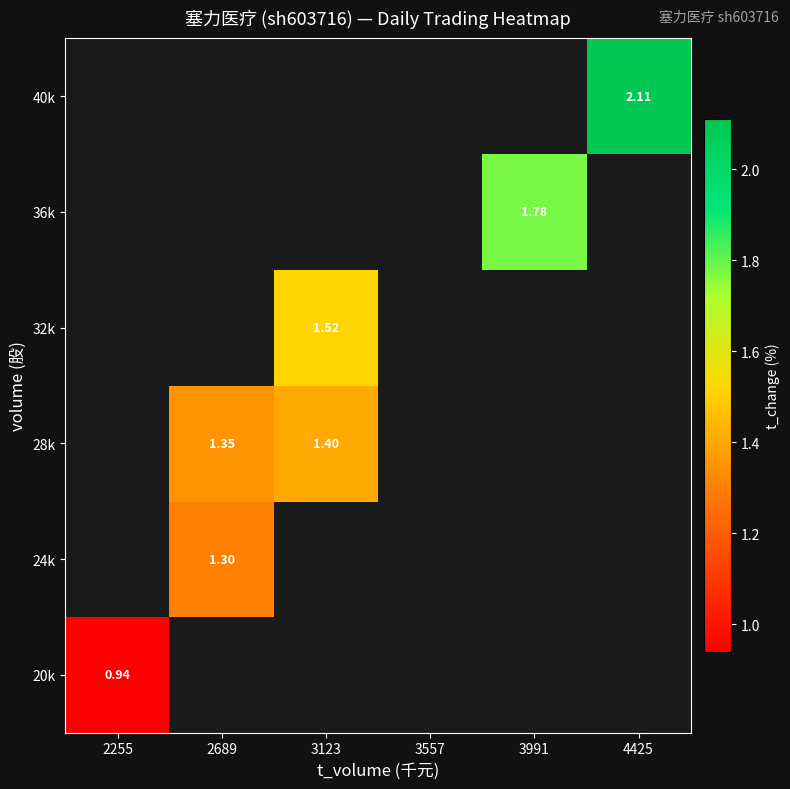

Is it true that 20k equals 0.9 at 2255?

True